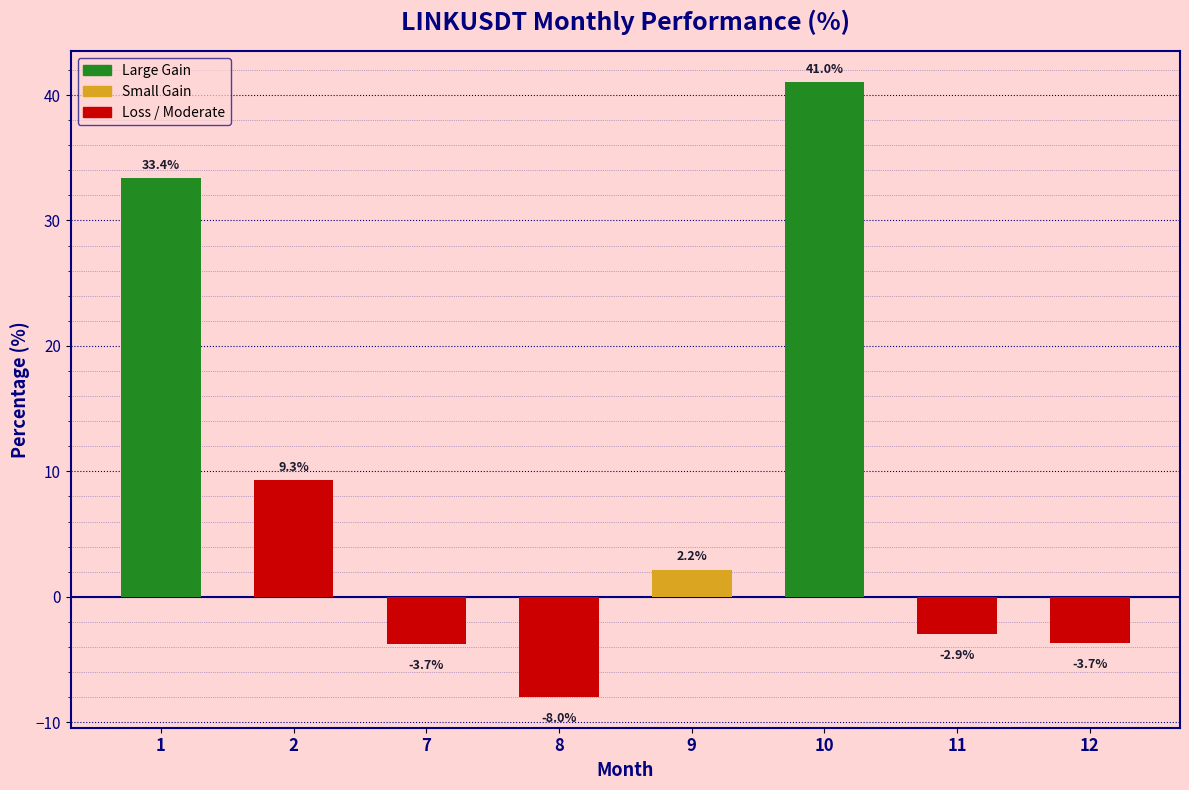

The chart shows a value of -6.5 at 12. True or false?

False